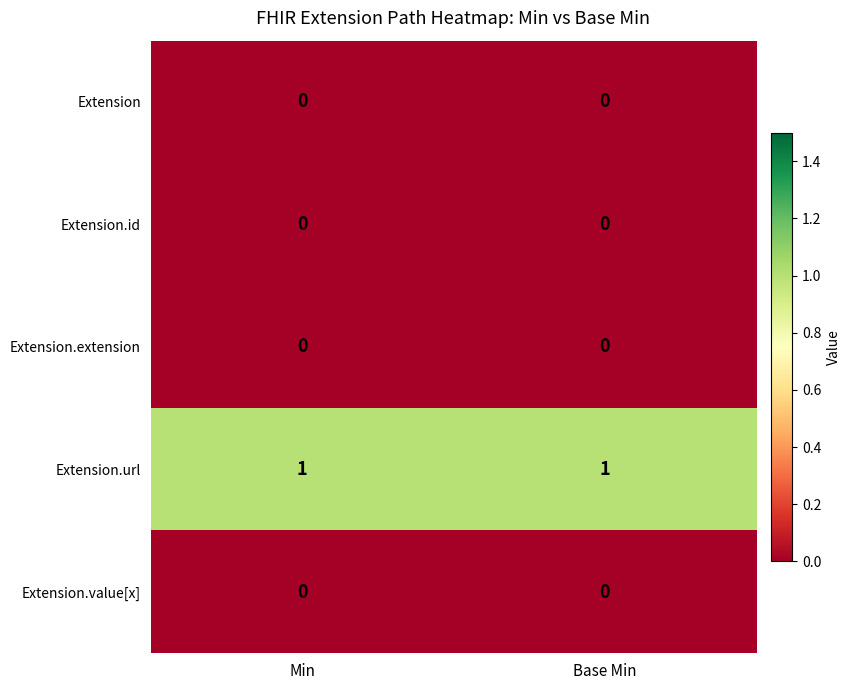

Is it true that Extension equals 0 at Base Min?

True